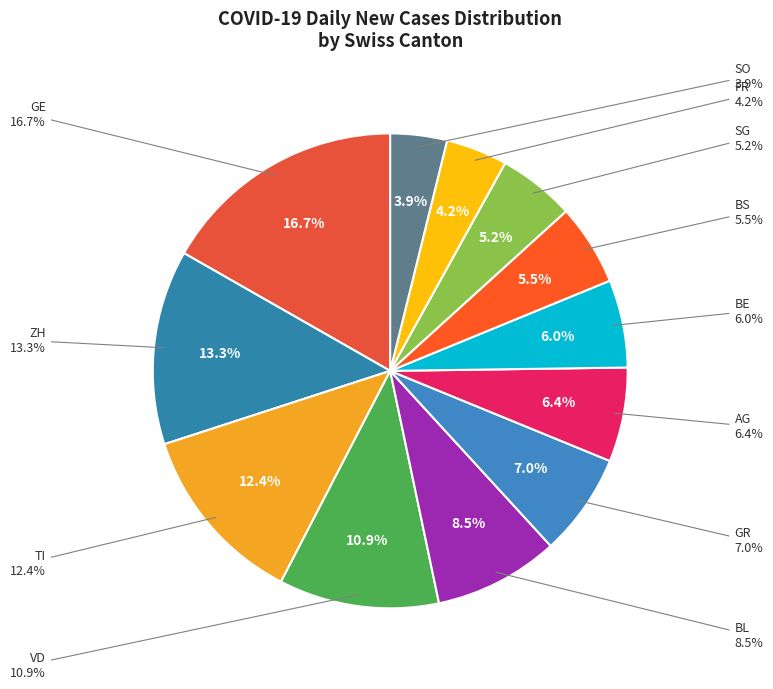

Does SG represent more than half of the total?

No